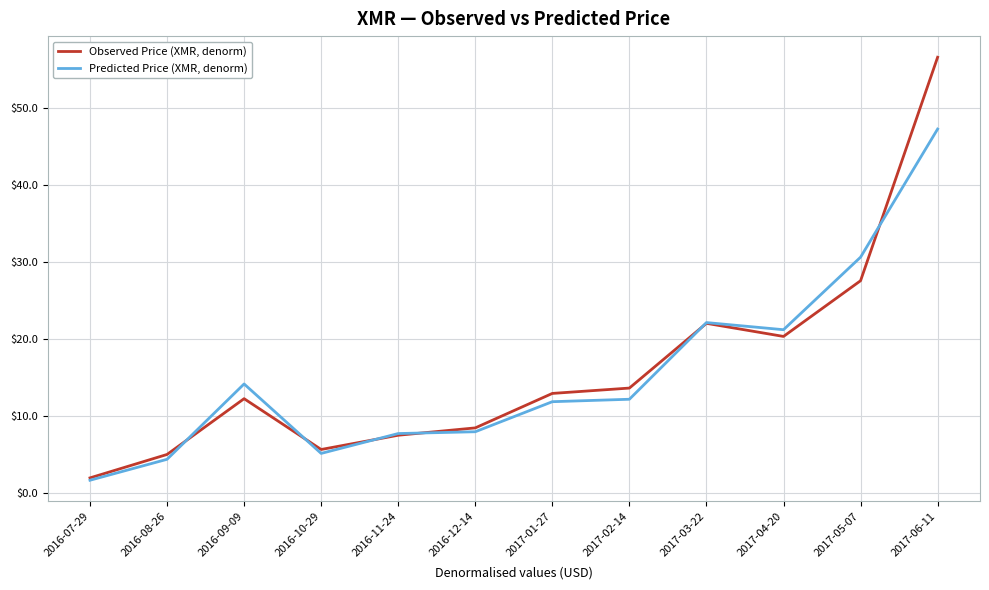

Is it true that Observed Price (XMR, denorm) equals 8.4 at 2016-12-14?

True